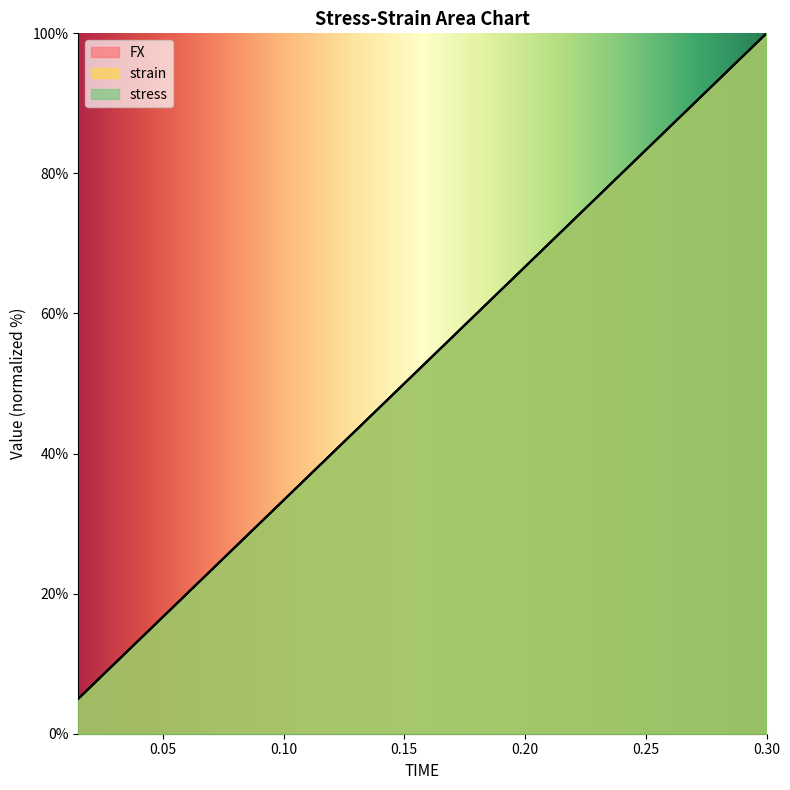

Where do stress and FX first cross each other?

0.045 and 0.06